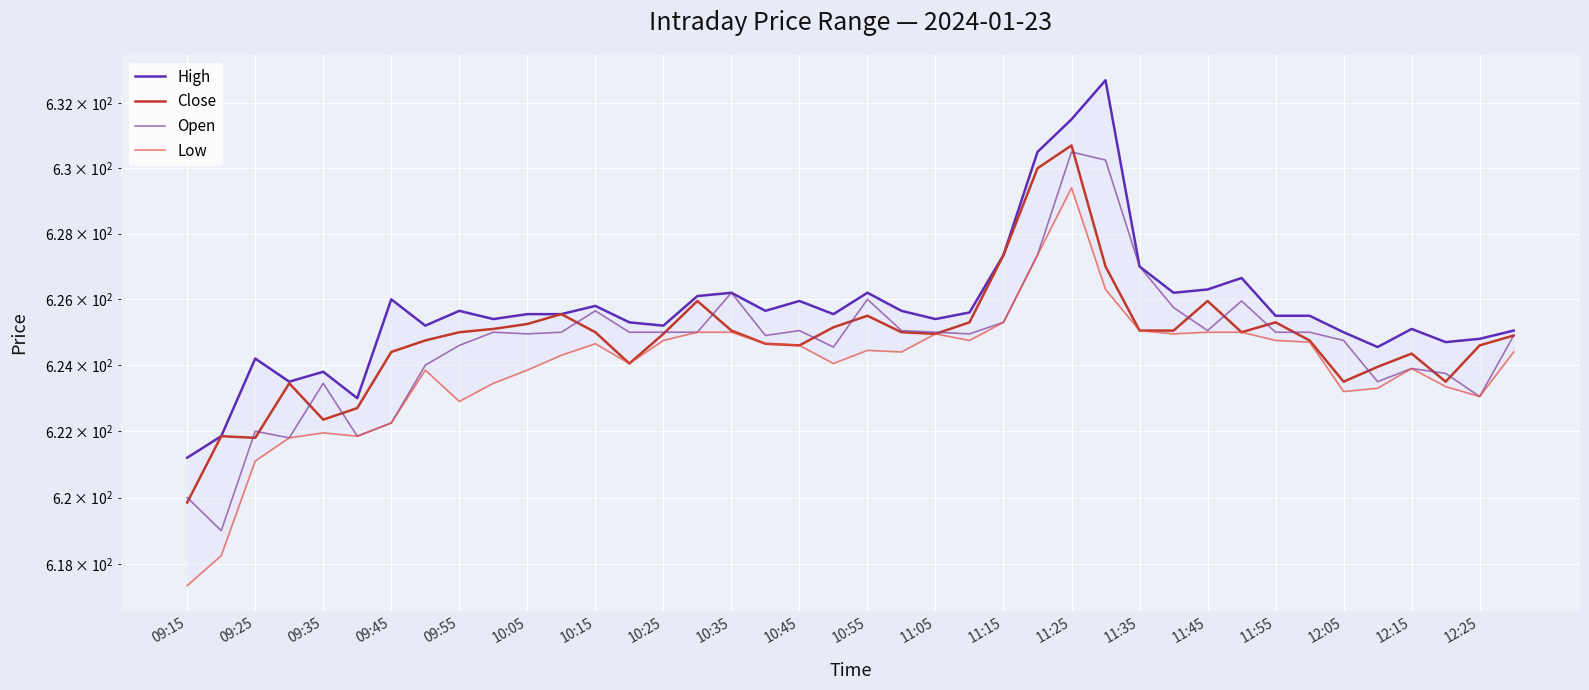

Between 11:25 and 09:15, which is larger?

11:25